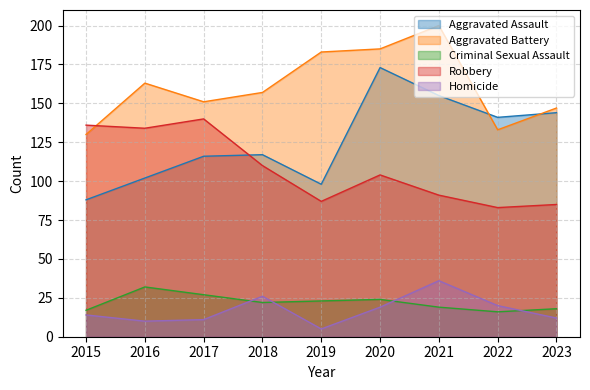

At which category does Aggravated Battery reach its first local valley?

2017